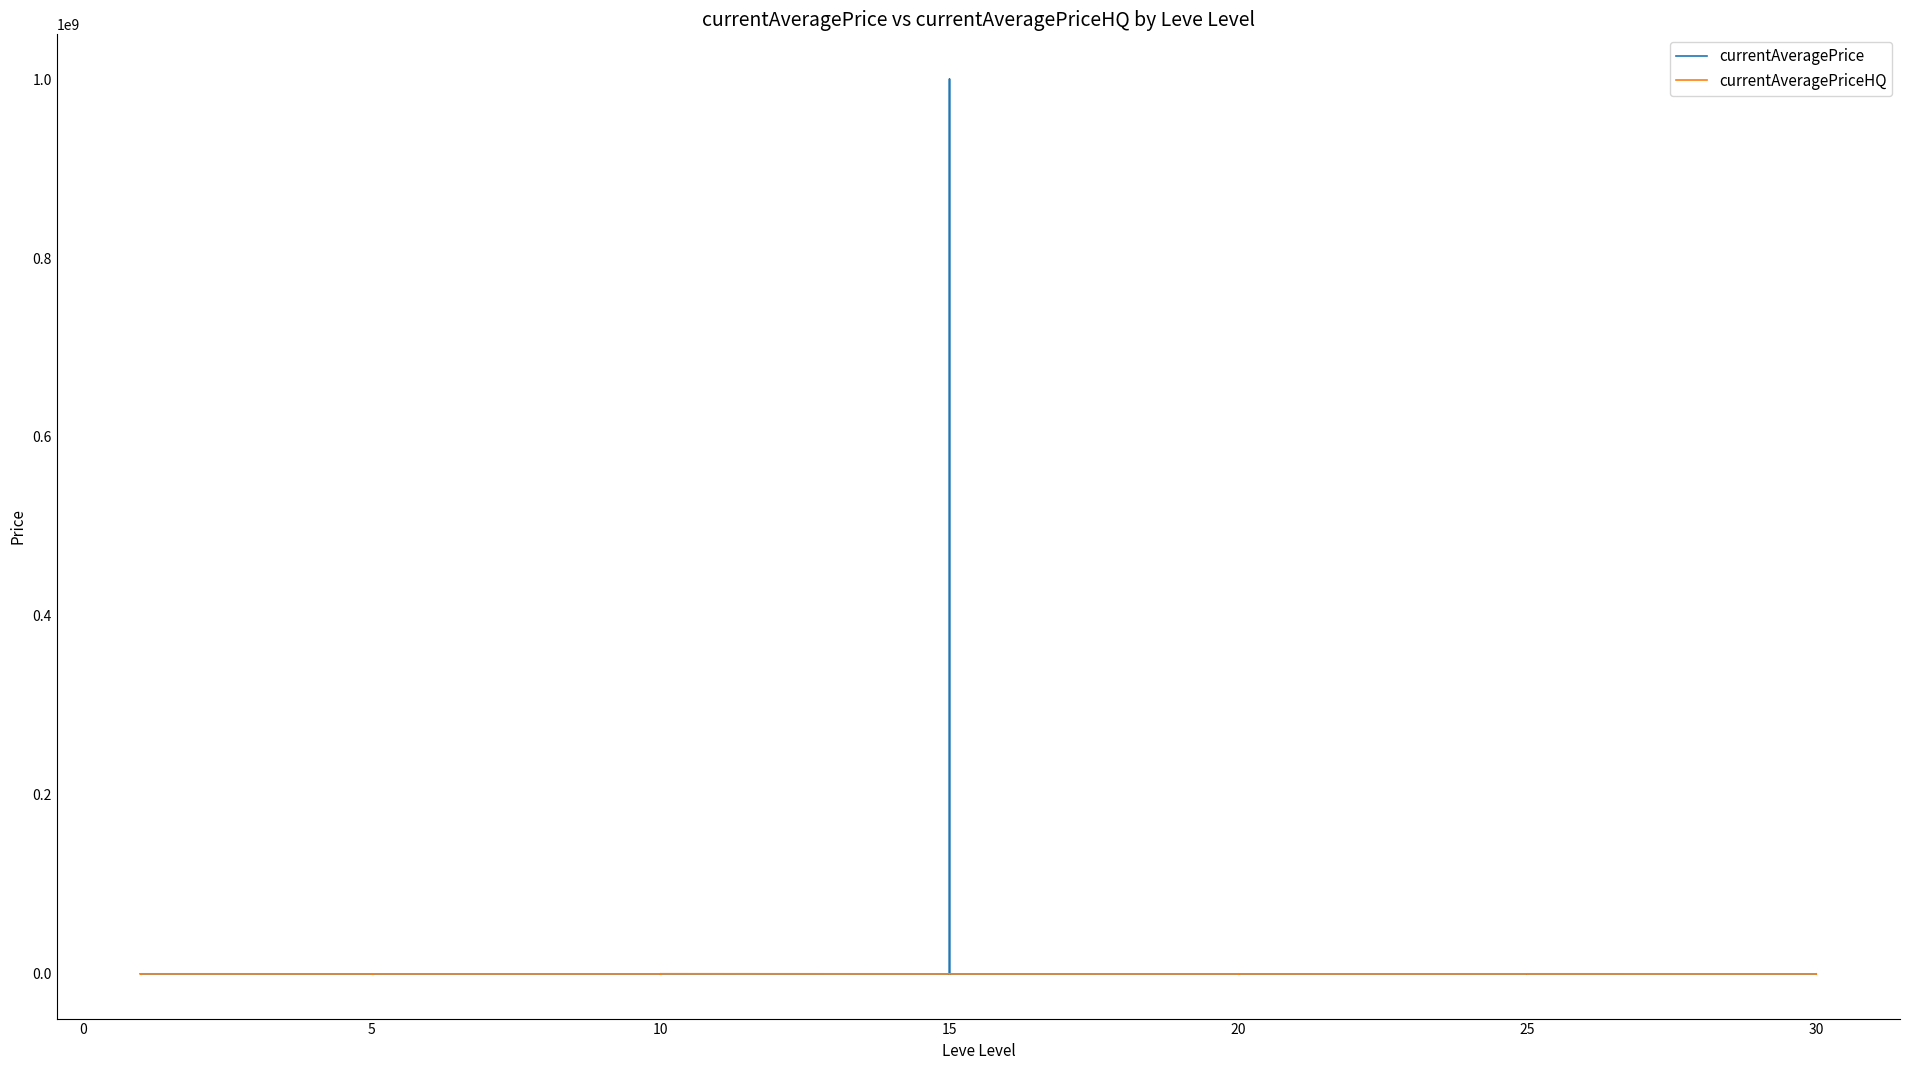

How many values in the currentAveragePriceHQ series are below 300?

20